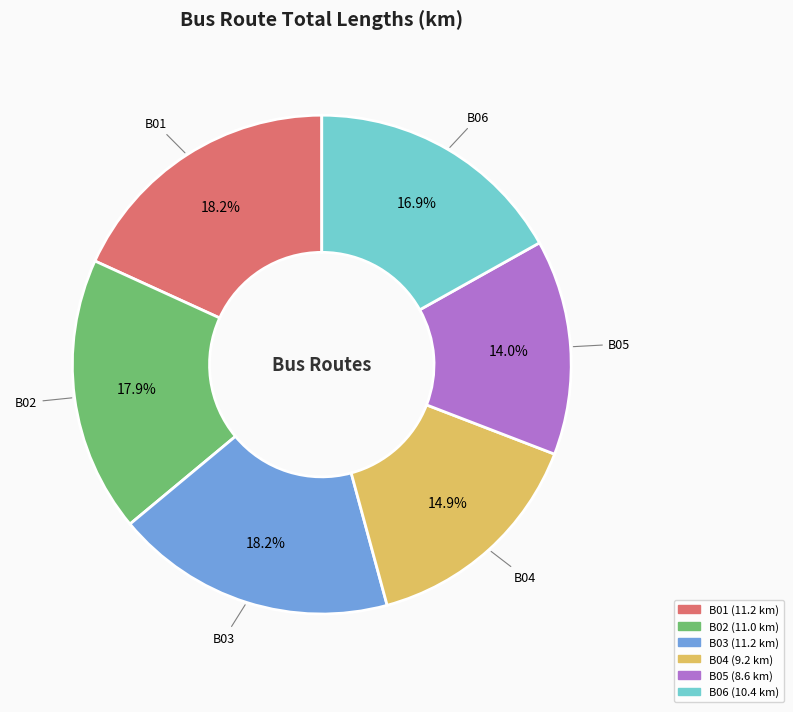

What is the ratio of the value at B06 to the value at B02?

0.9